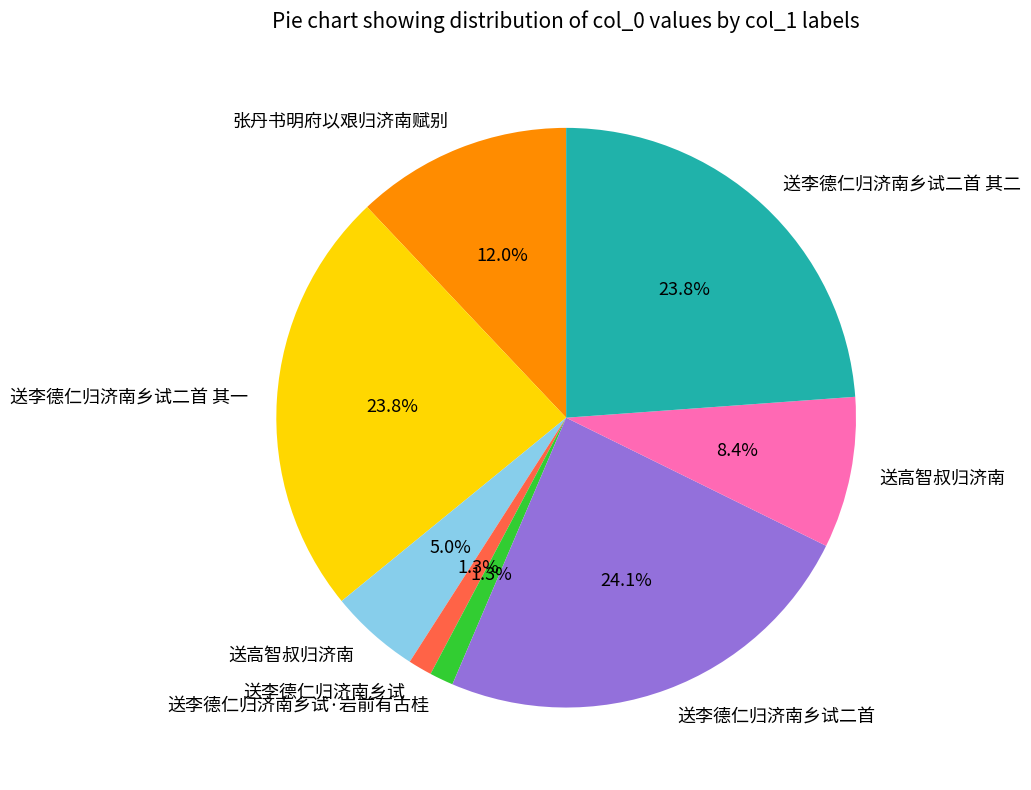

To the nearest percent, what is the difference between the largest and smallest slice percentages?

23%